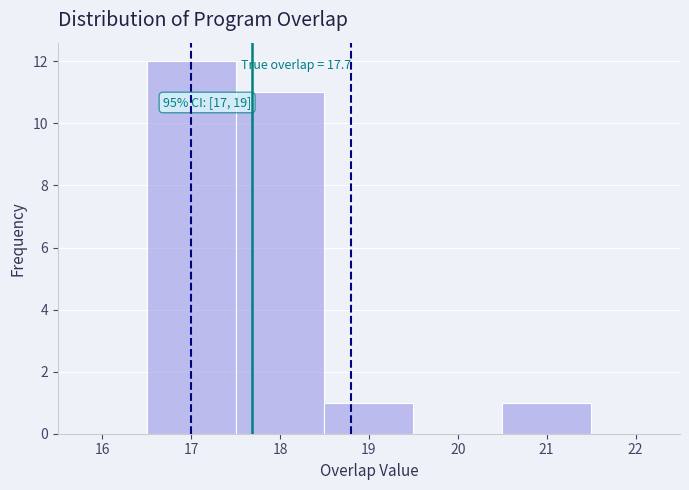

Over which range of the x-axis is the bar tallest?

16.5 to 17.5